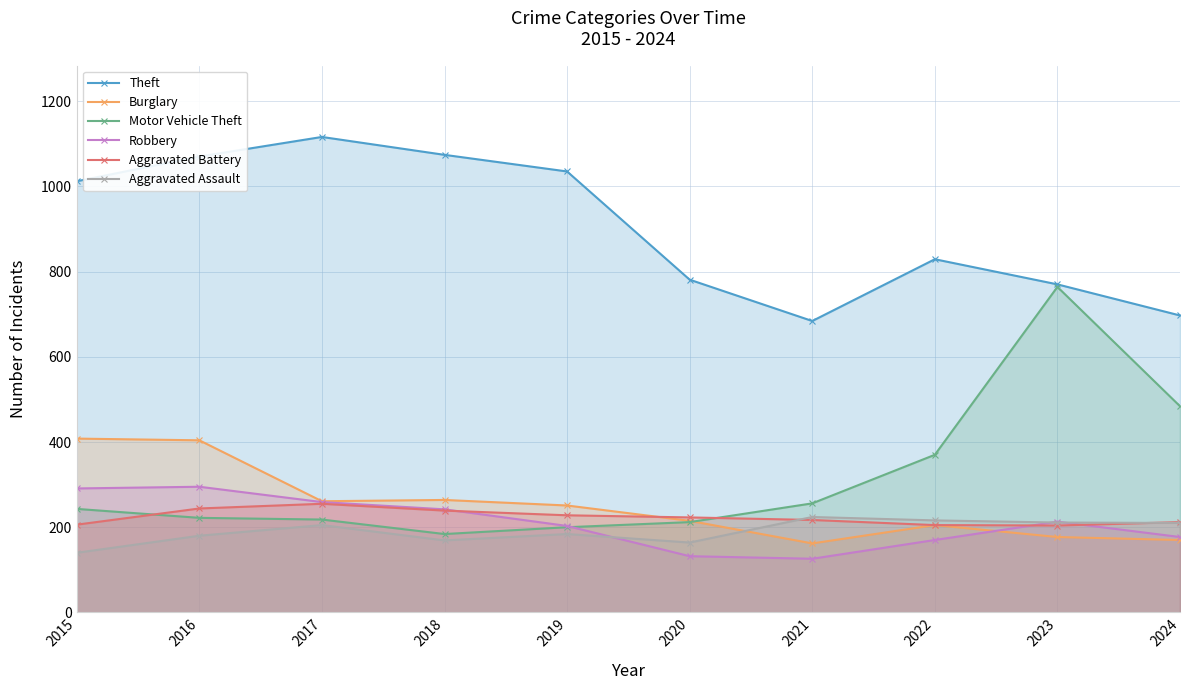

True or false: Theft and Aggravated Battery cross at least once.

False